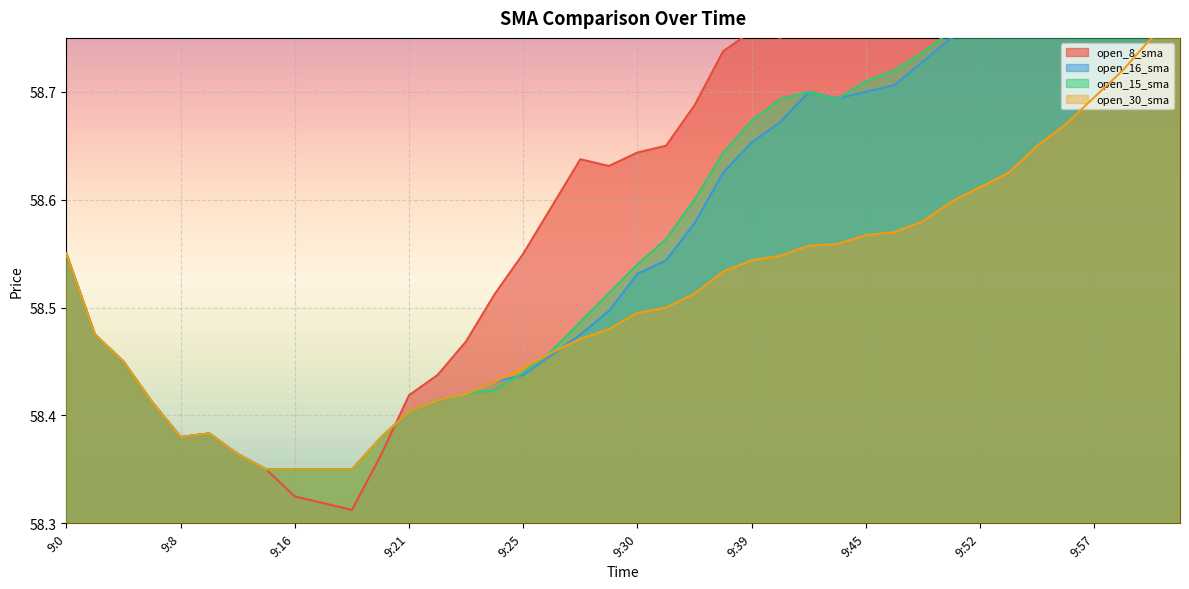

What is the greatest value displayed?

59.0